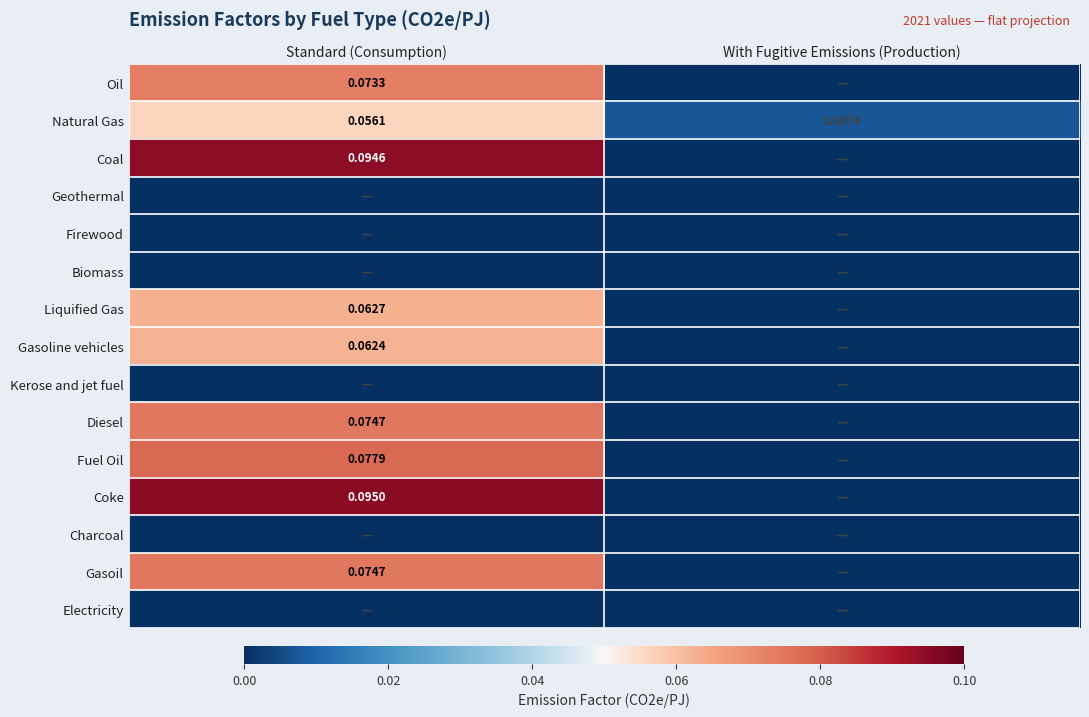

Is the value of Coal at Standard (Consumption) greater than the value of Natural Gas at With Fugitive Emissions (Production)?

Yes